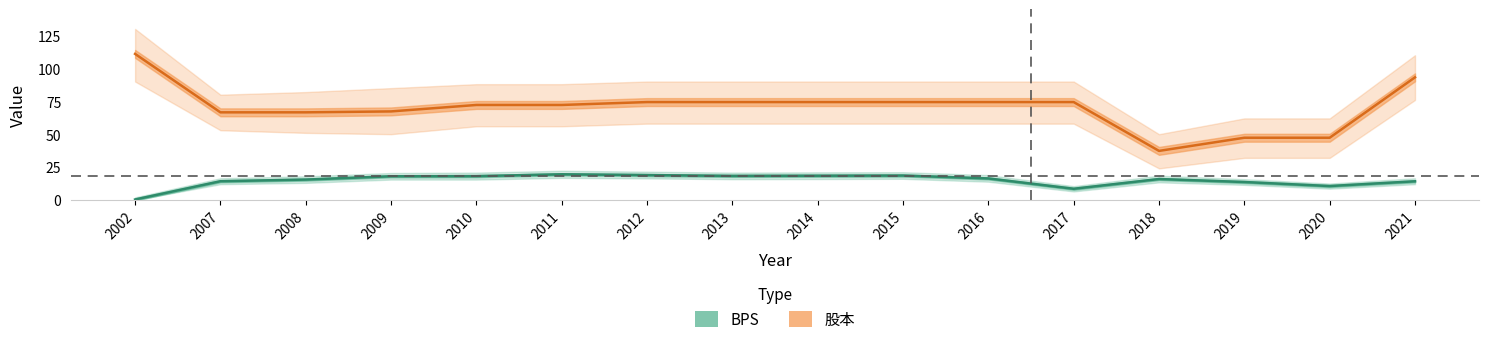

What is the difference between the highest and lowest values at 2016?

58.0